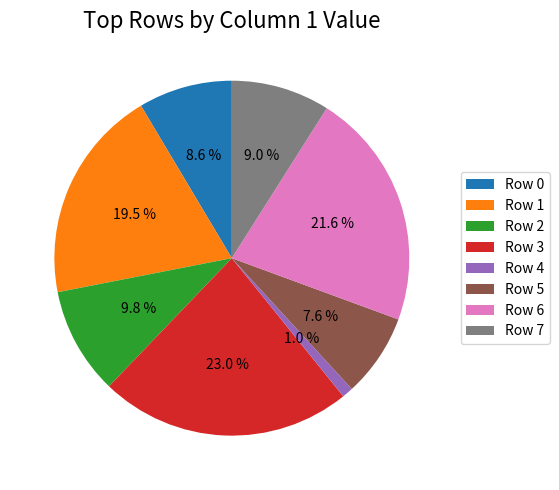

Combined, do Row 5 and Row 3 account for over 50%?

No